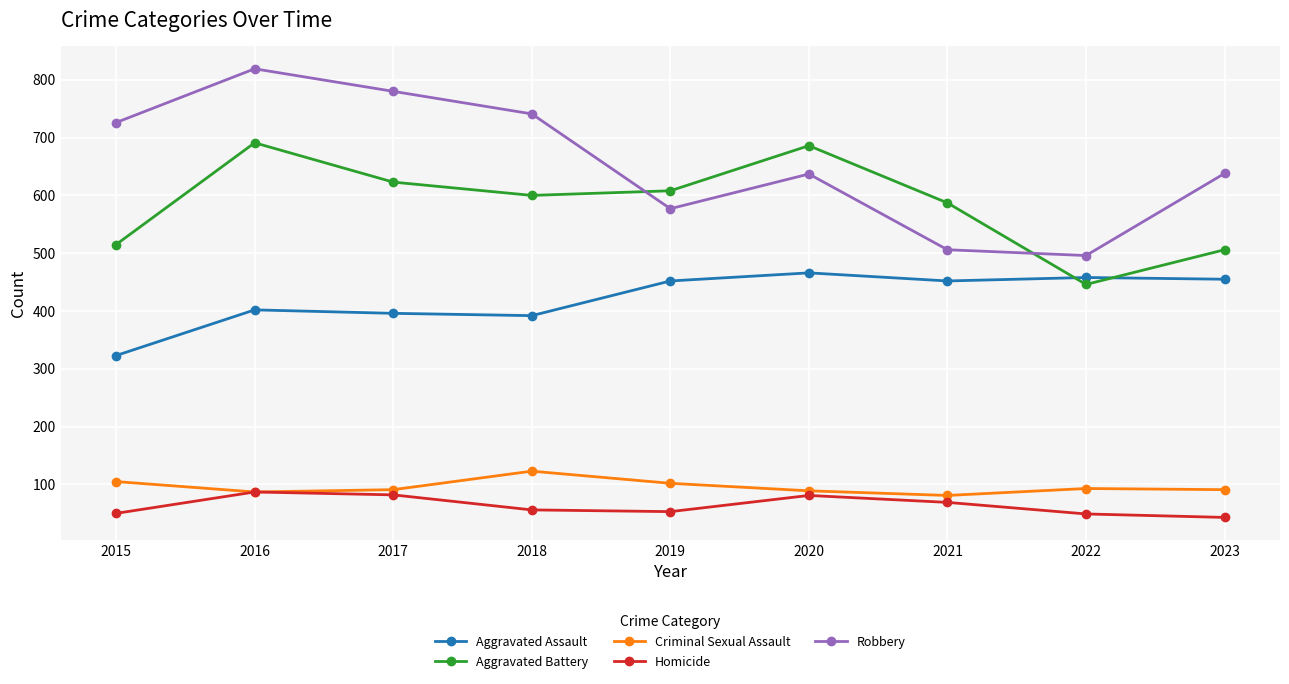

Where does the Robbery series first go above 638?

2015